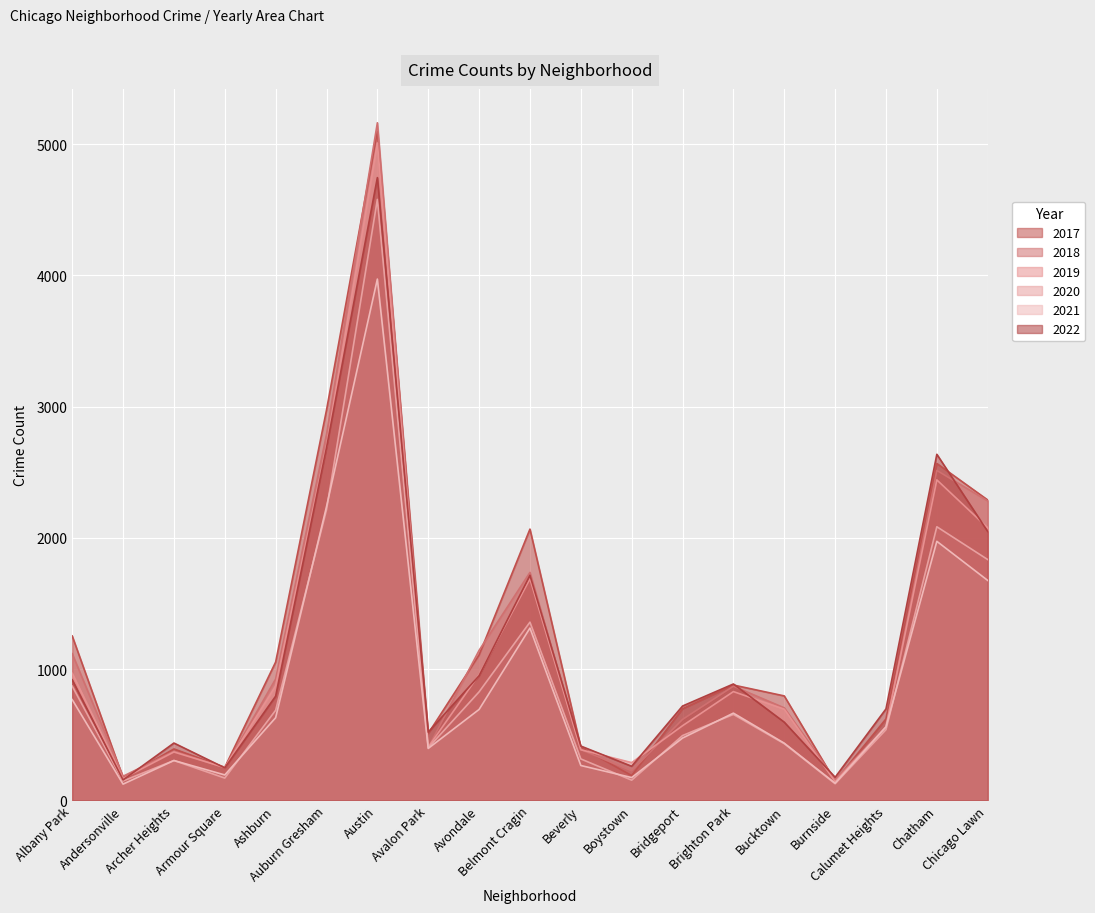

Is it true that 2017 equals 509 at Avalon Park?

True